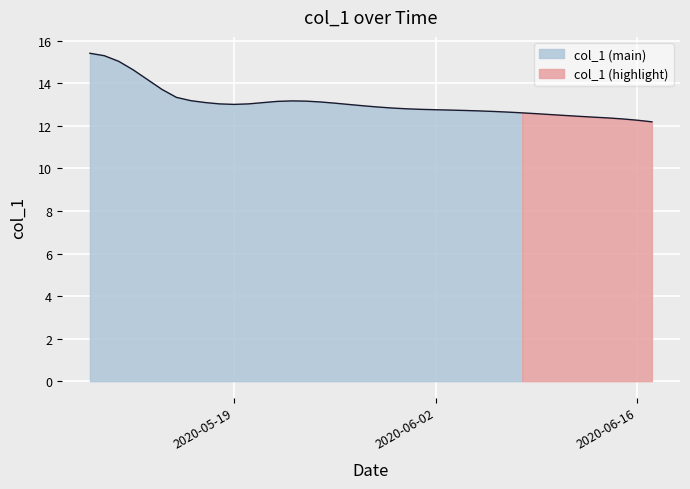

Which category has the highest value across all series?

2020-05-09